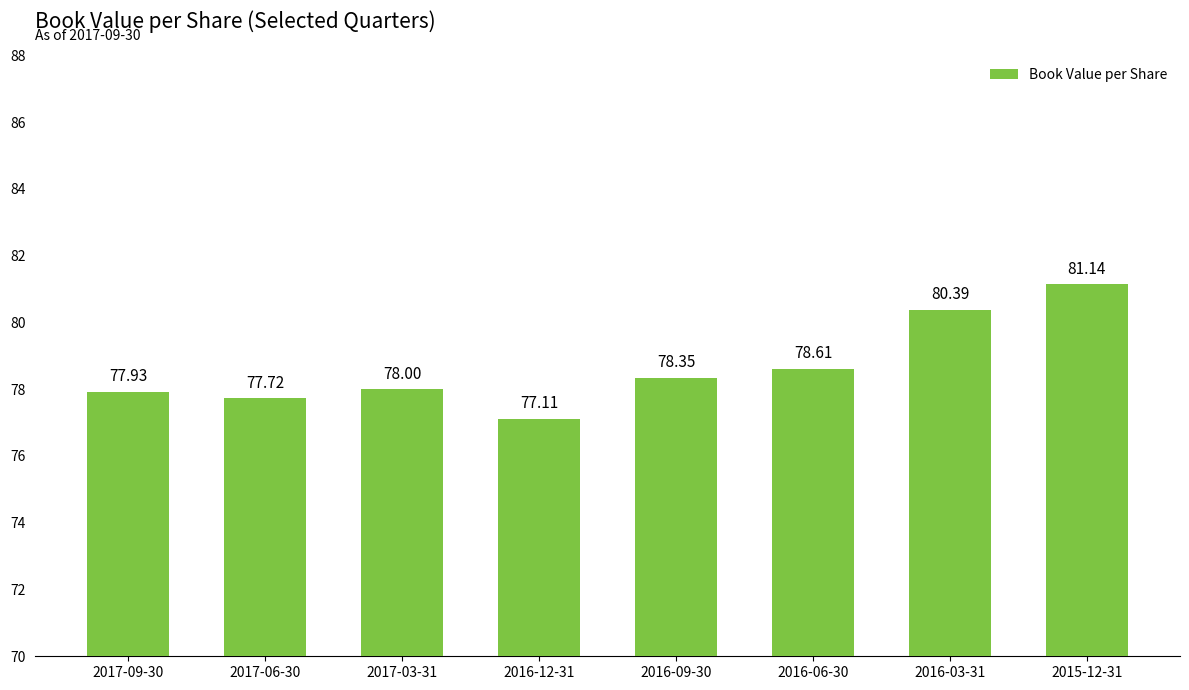

Does the chart contain stacked bars?

No